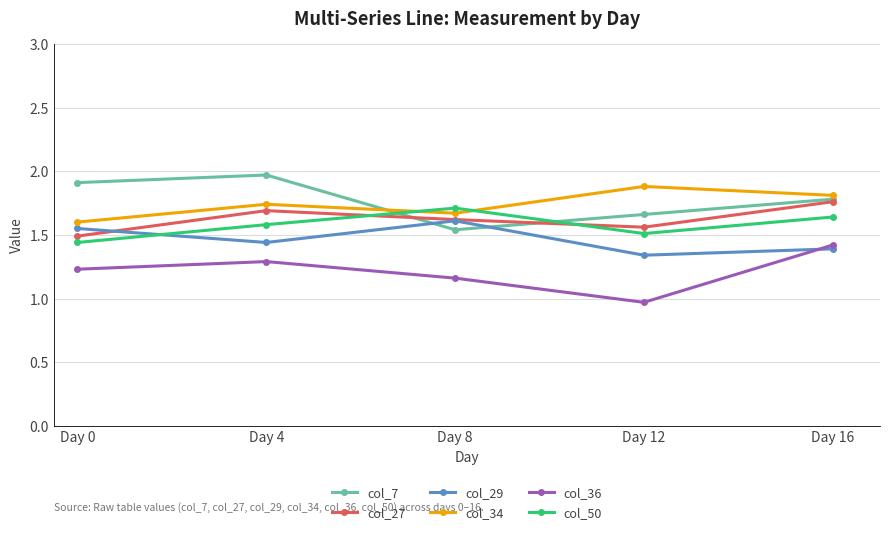

What is the value of the col_7 point at the 1st from the left?

1.9